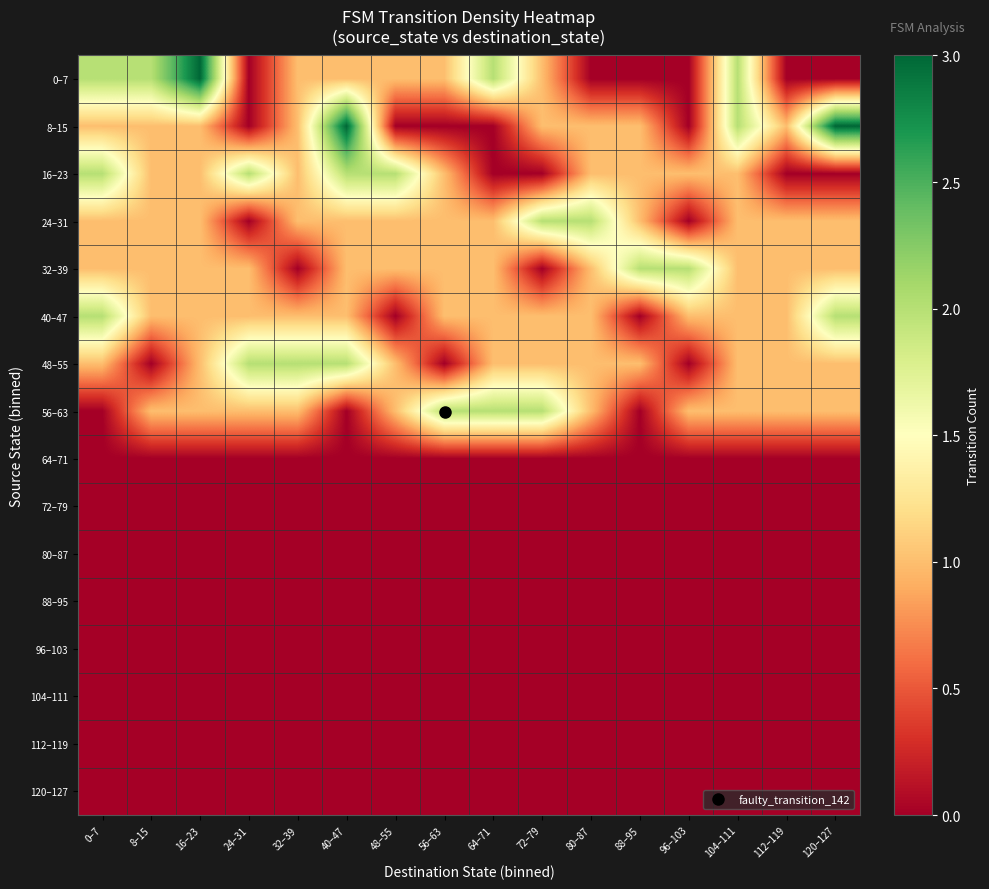

List the series in order of their peak value, lowest first.

64–71, 72–79, 80–87, 88–95, 96–103, 104–111, 112–119, 120–127, 16–23, 24–31, 32–39, 40–47, 48–55, 56–63, 0–7, 8–15